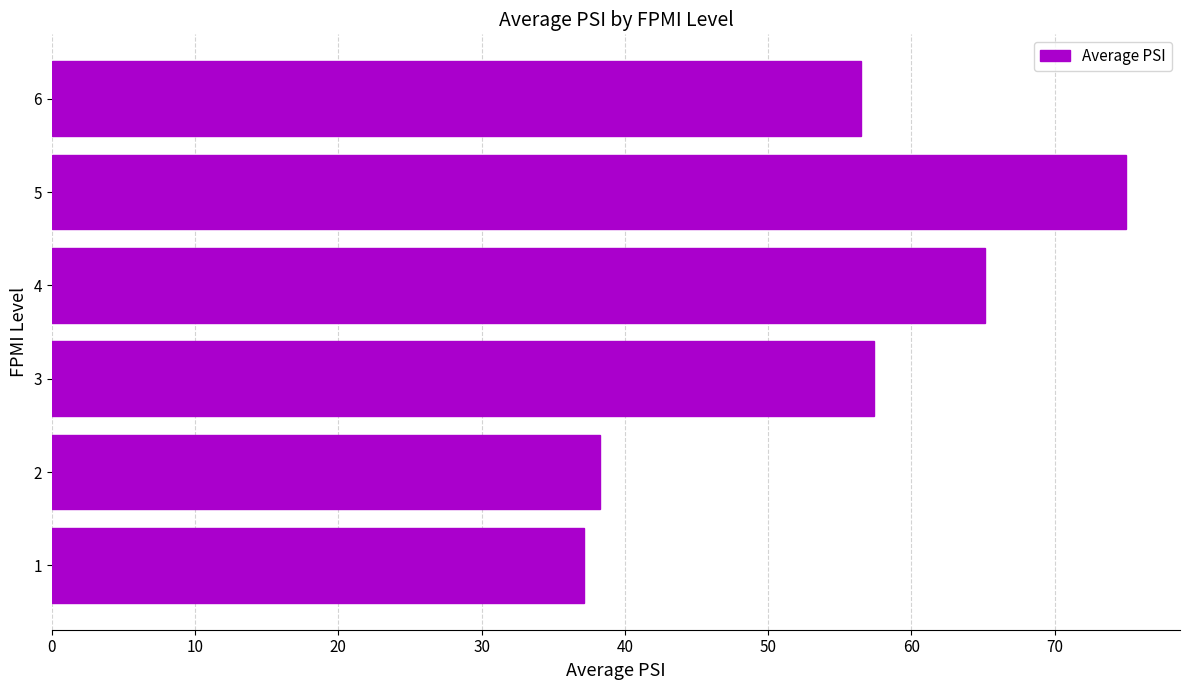

What is the change in value from 2 to 3?

+19.1